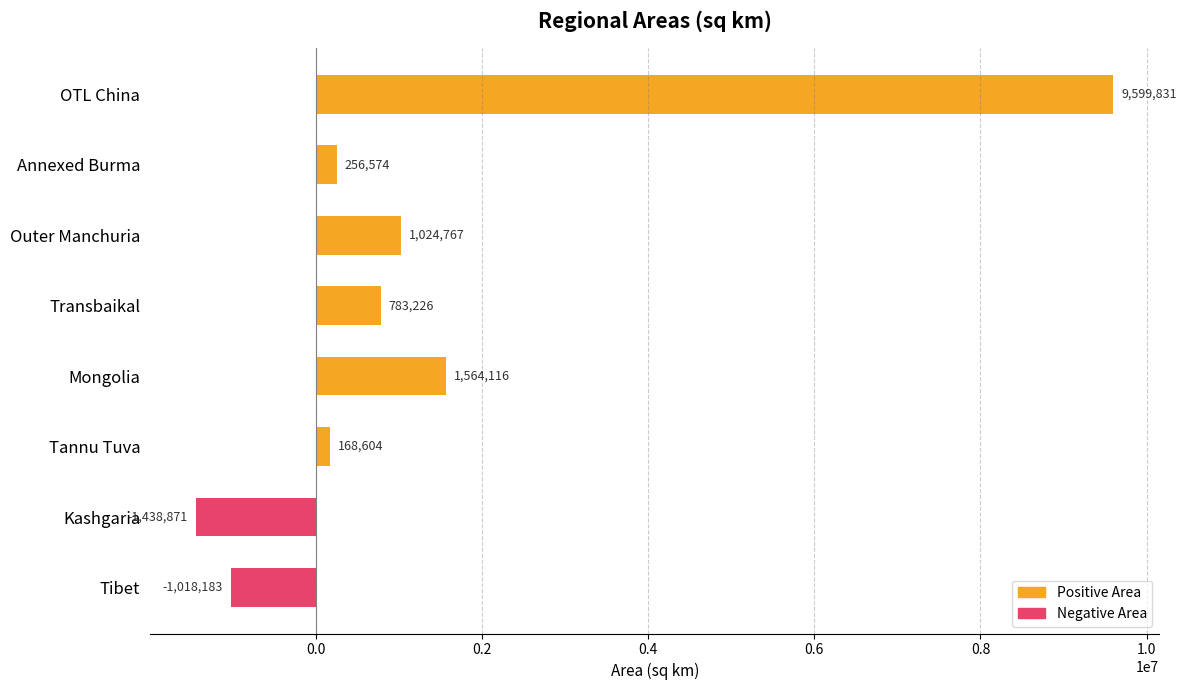

What is the difference between the values at Transbaikal and Kashgaria?

2222097.0